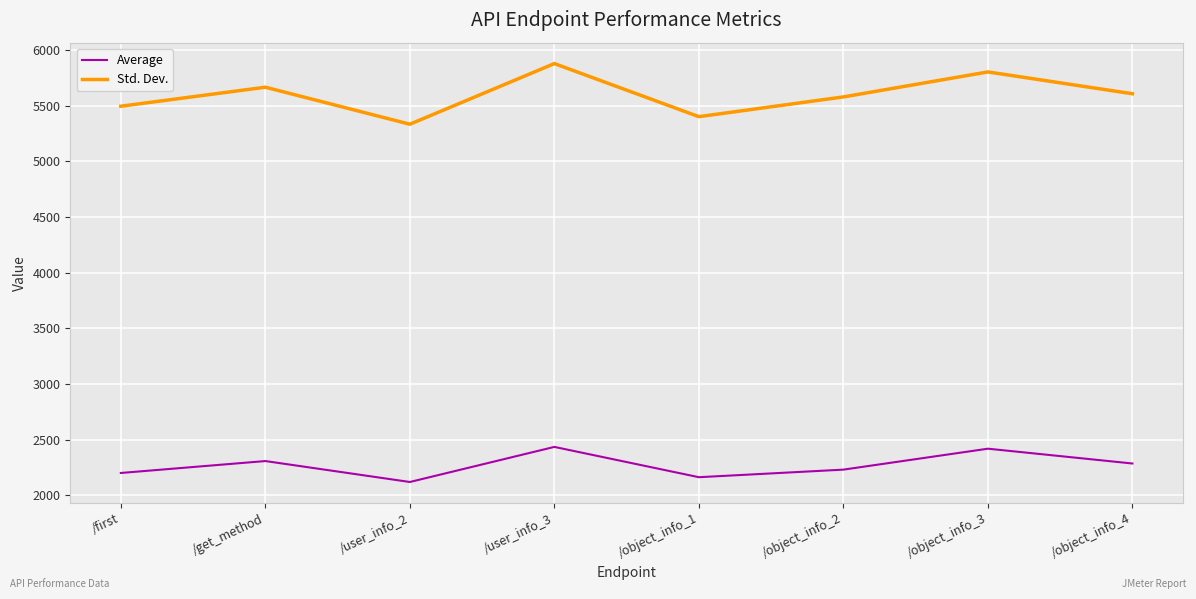

True or false: Std. Dev. and Average cross at least once.

False